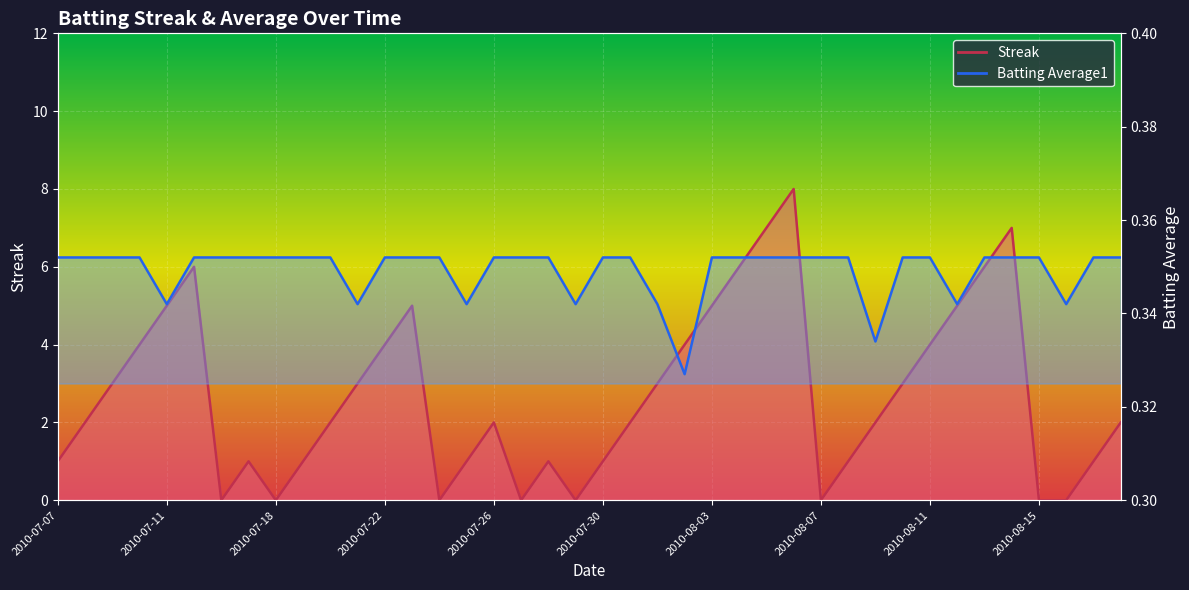

Where does the Streak series first go above 2?

2010-07-09